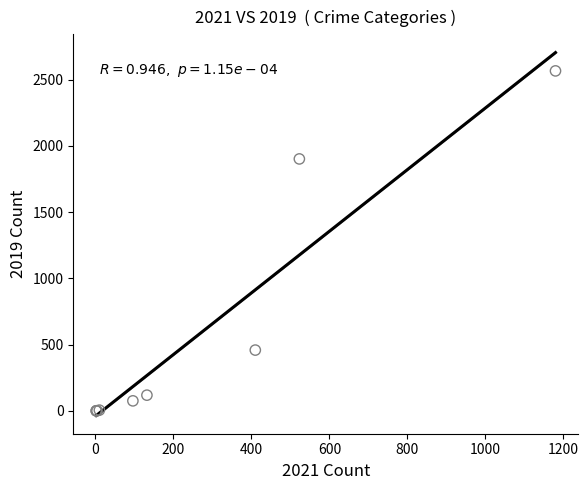

What Y value in the scatter plot is closest to 1283?

1901